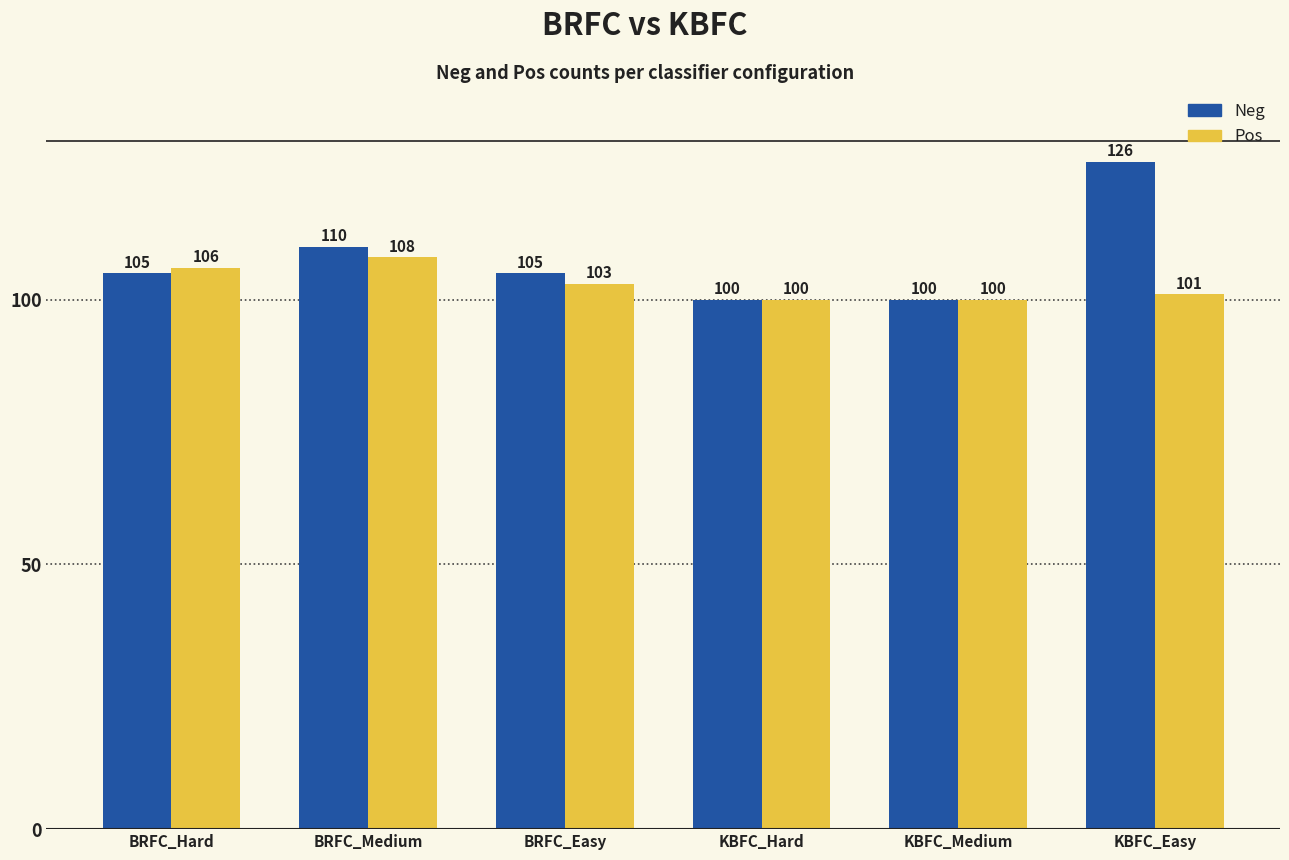

Is it true that Pos equals 108 at BRFC_Medium?

True